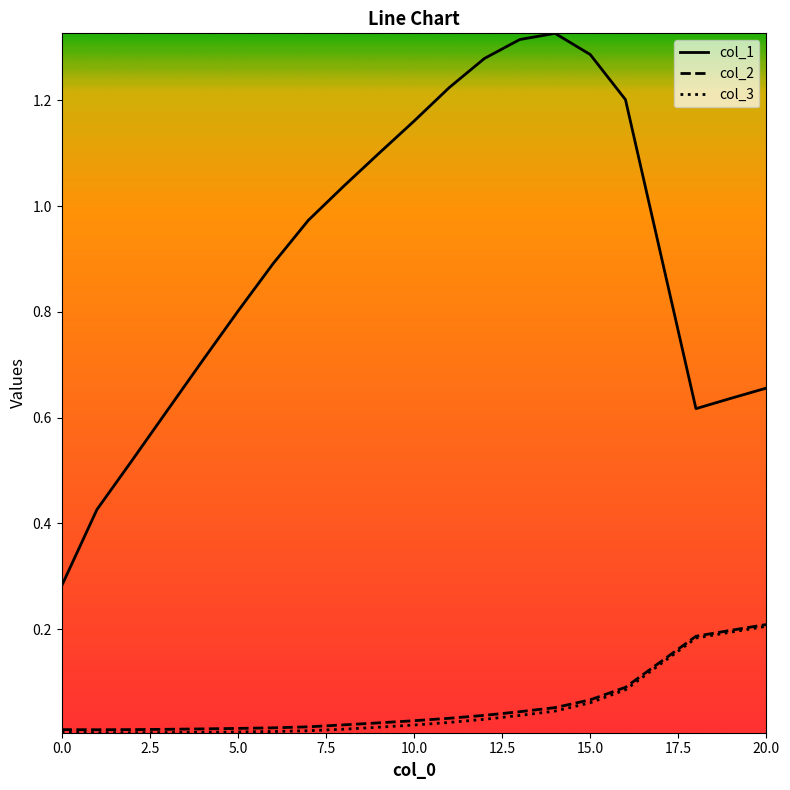

True or false: col_1 has more than 2 points higher than both neighbors.

False